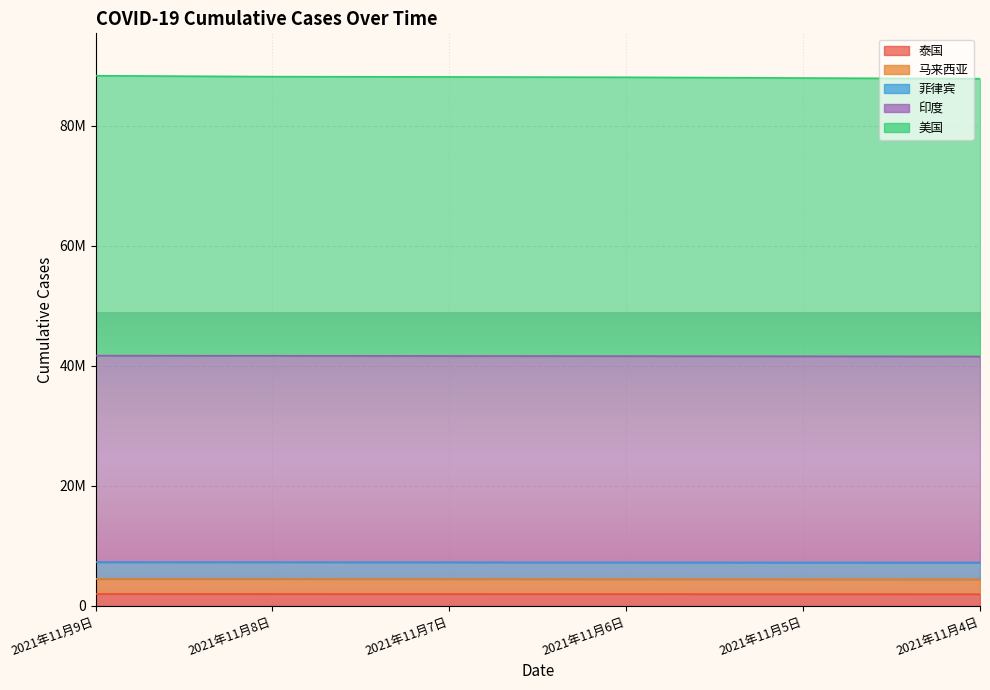

How many categories are shown in the chart?

6